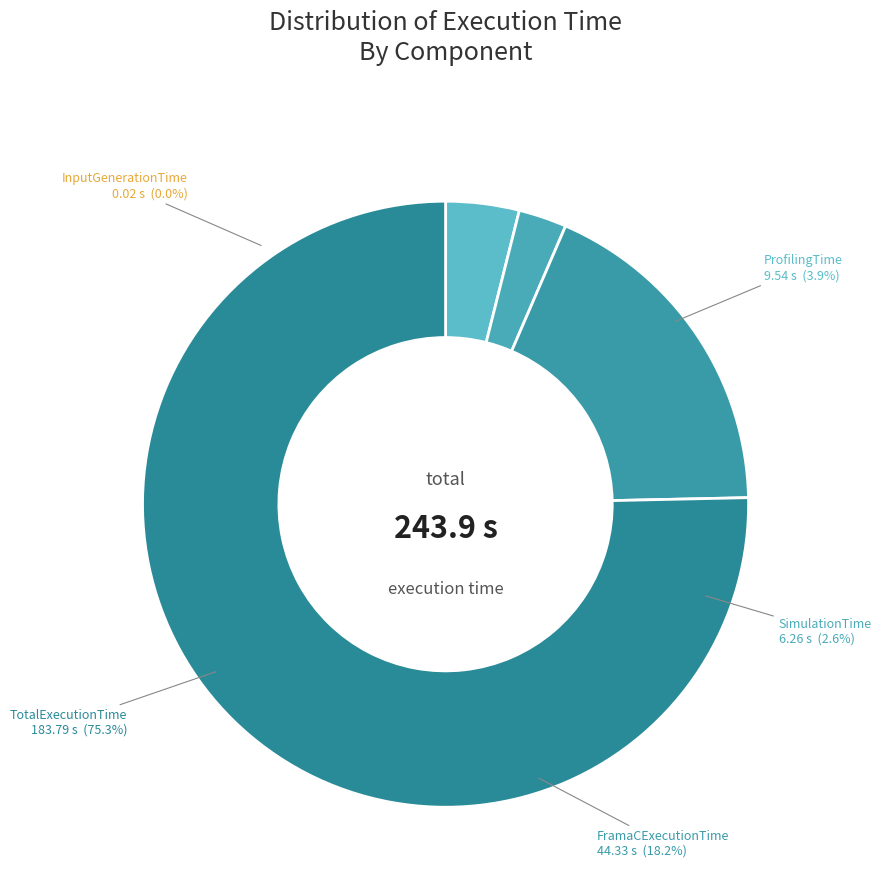

Is it true that SimulationTime is 3% of the pie?

True